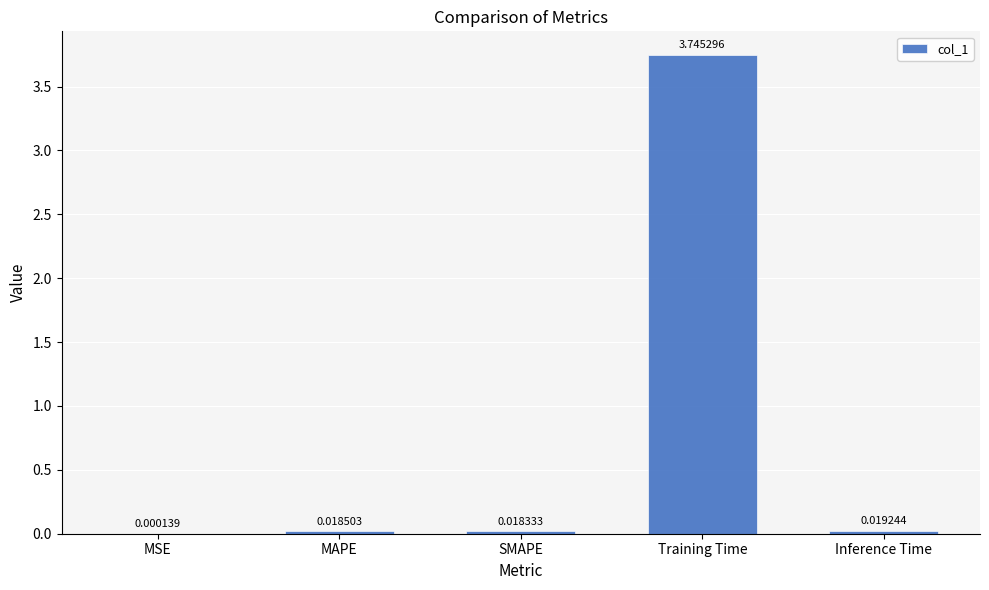

Which has a higher value, MSE or SMAPE?

SMAPE